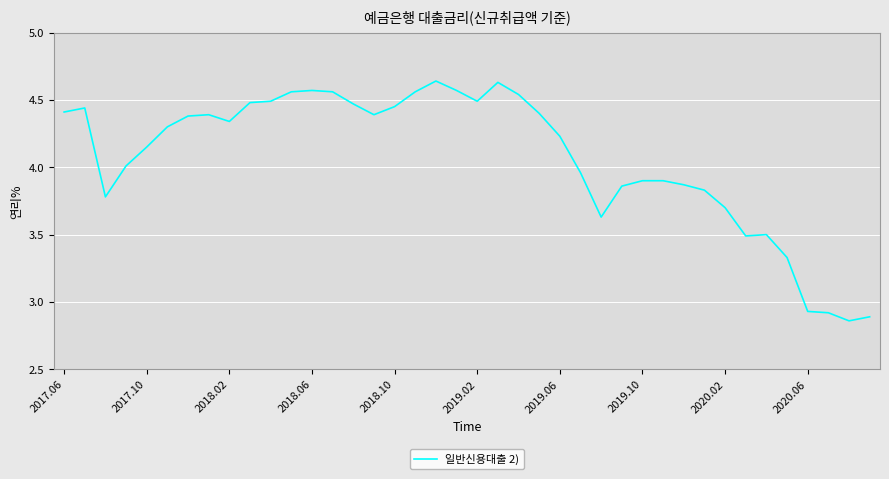

What is the difference between the maximum and minimum values?

1.8